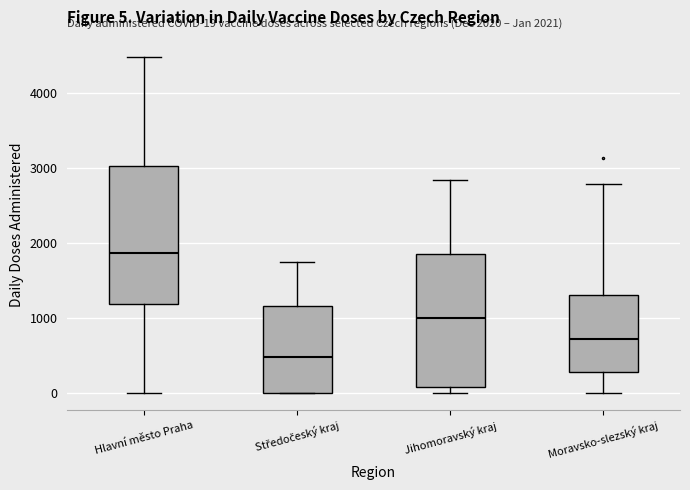

Which box has the highest median line?

Hlavní město Praha